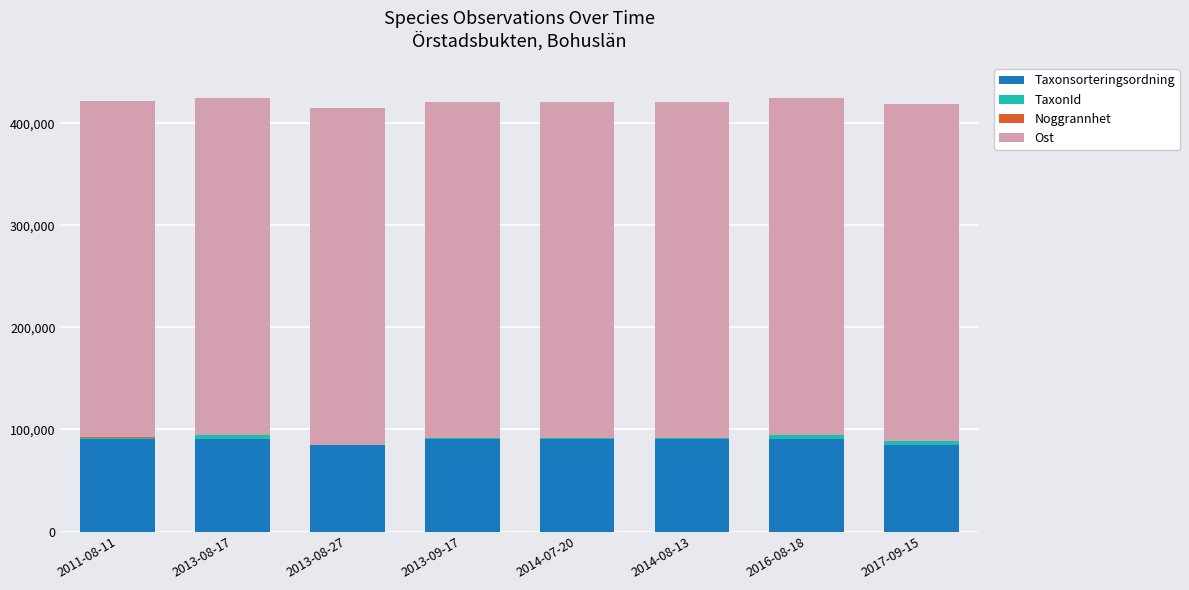

Does the chart contain stacked bars?

Yes